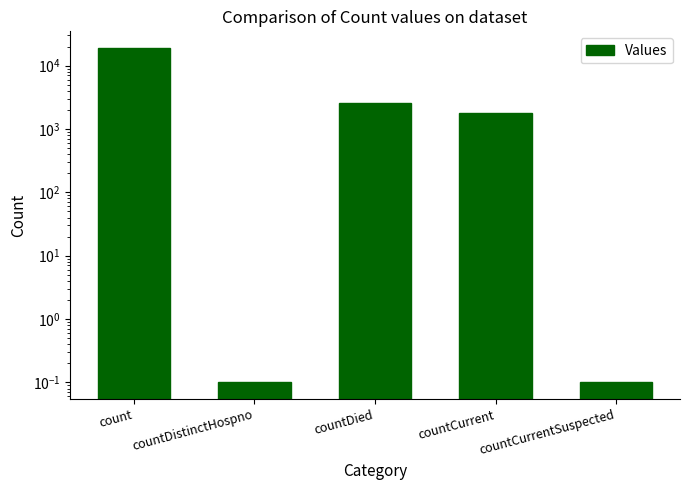

Reading left to right, extract all data points from this chart.

count=18937.0	countDistinctHospno=0.1	countDied=2571.0	countCurrent=1796.0	countCurrentSuspected=0.1